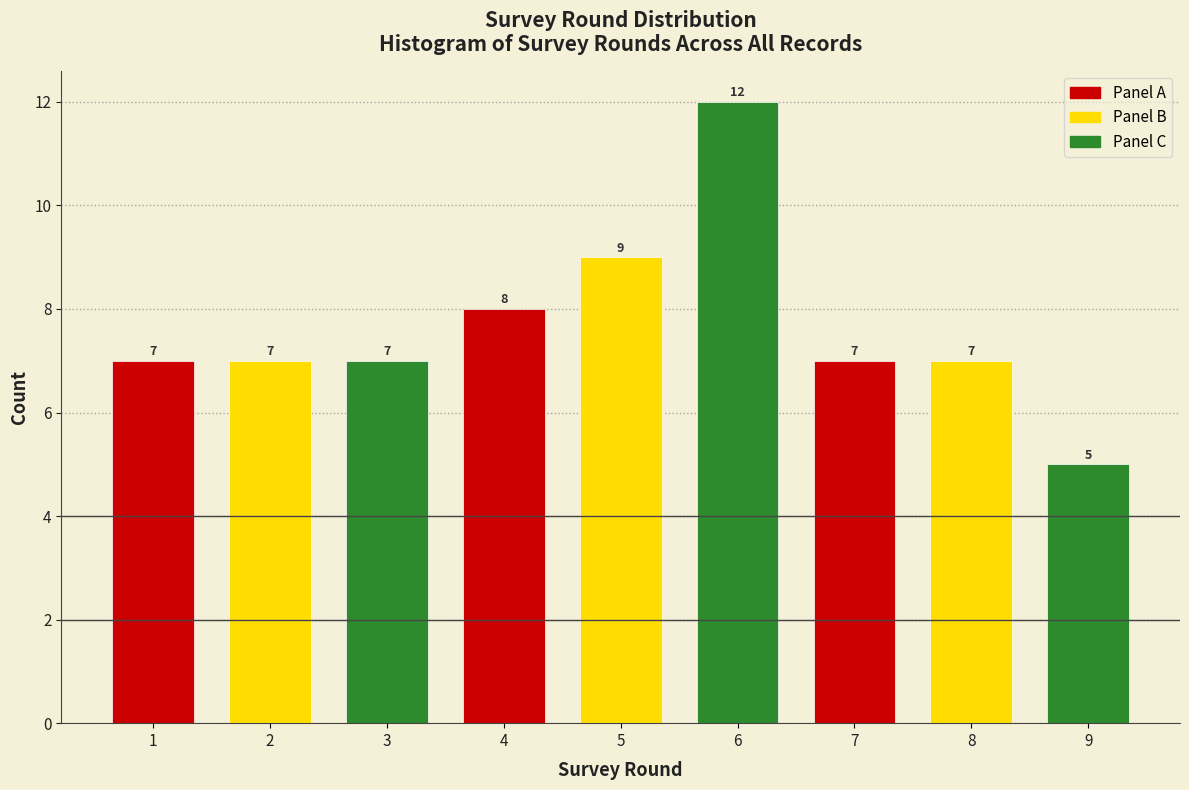

Reading left to right, what are all the values shown in this chart?

7	7	7	8	9	12	7	7	5